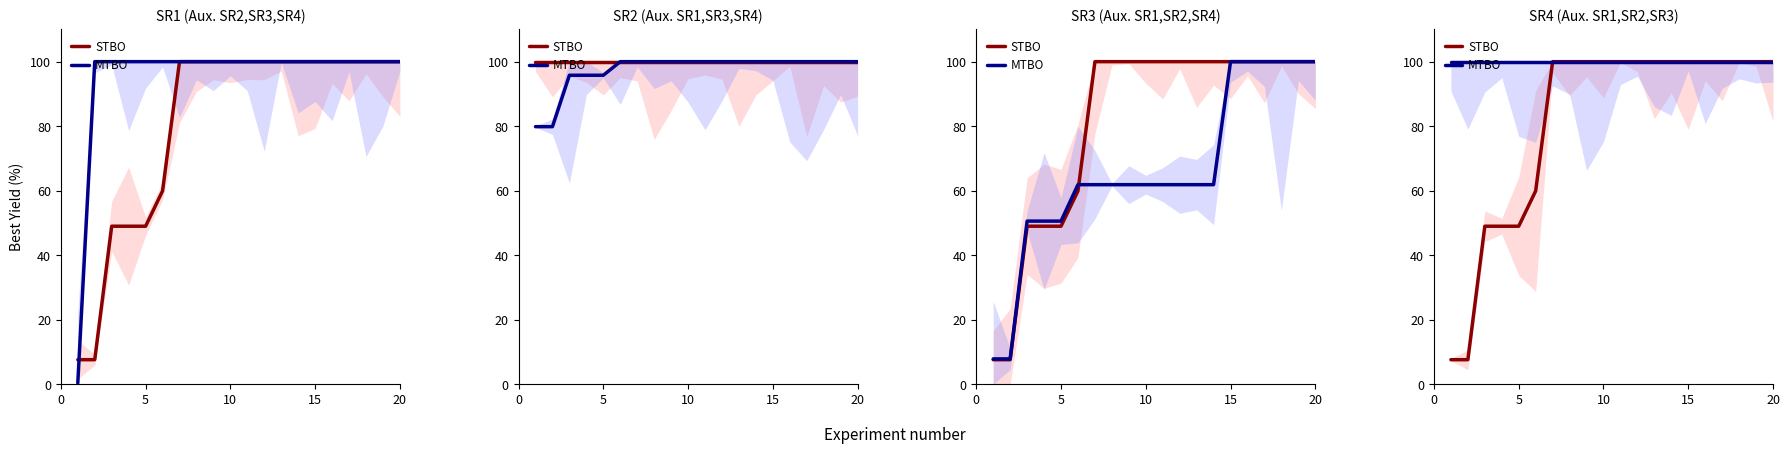

True or false: STBO has a value of 41.0 at 15.

False